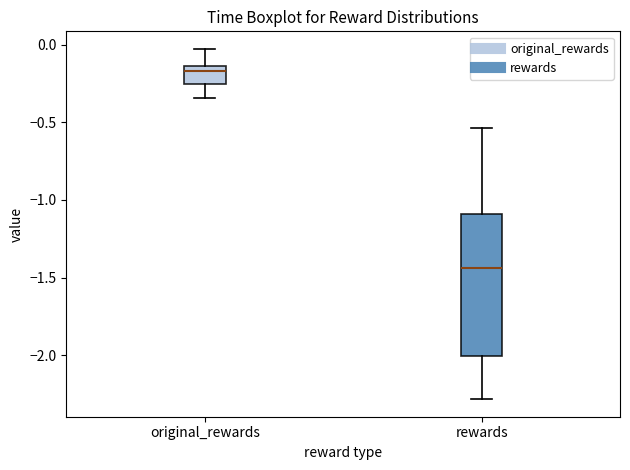

Which box's median line is the lowest?

rewards